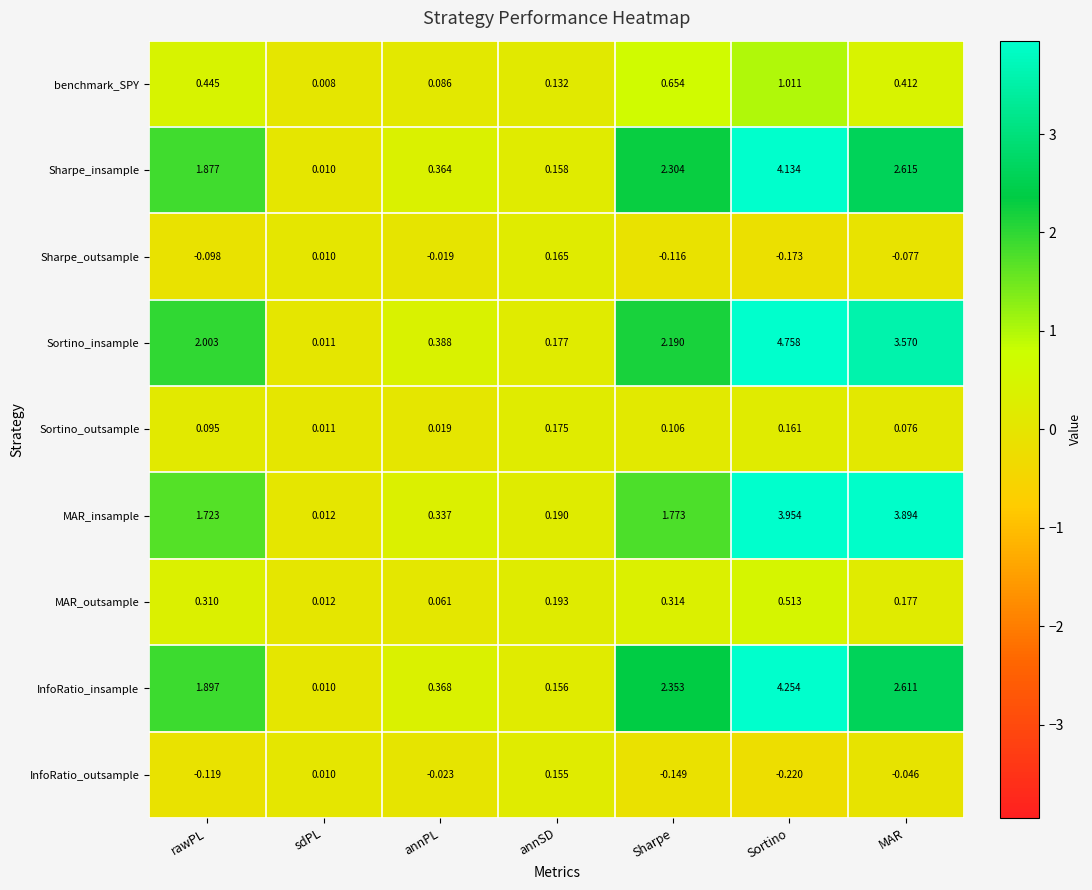

Where does the MAR_insample series first go above 1?

rawPL